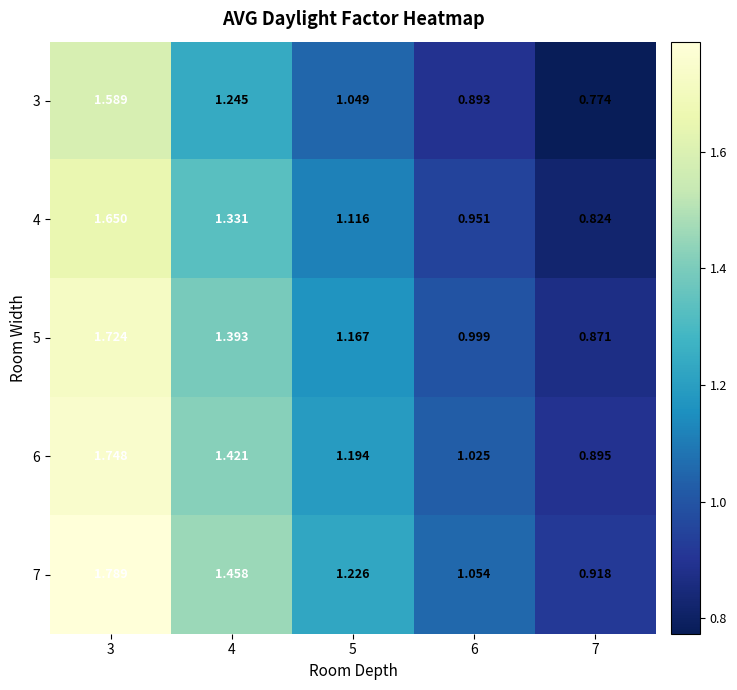

Is the value of 7 at 6 greater than the value of 4 at 5?

No